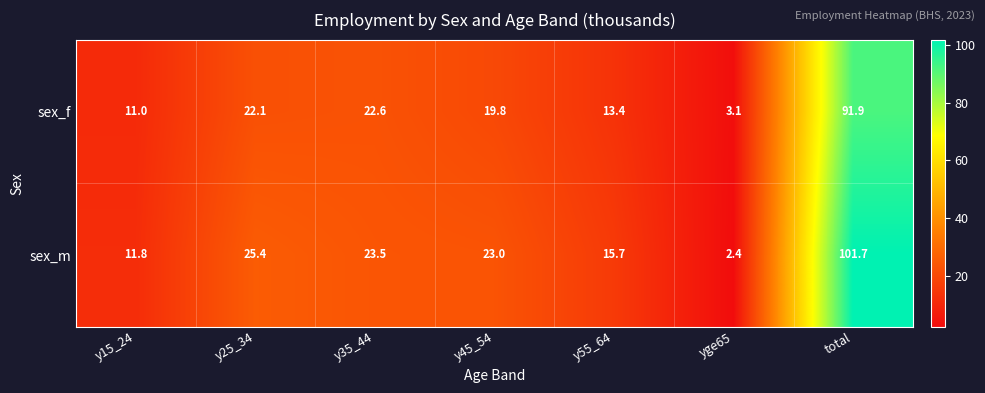

Reading left to right, what are all the values shown in this chart?

sex_f: 11.0	22.1	22.6	19.8	13.4	3.1	91.9
sex_m: 11.8	25.4	23.5	23.0	15.7	2.4	101.7